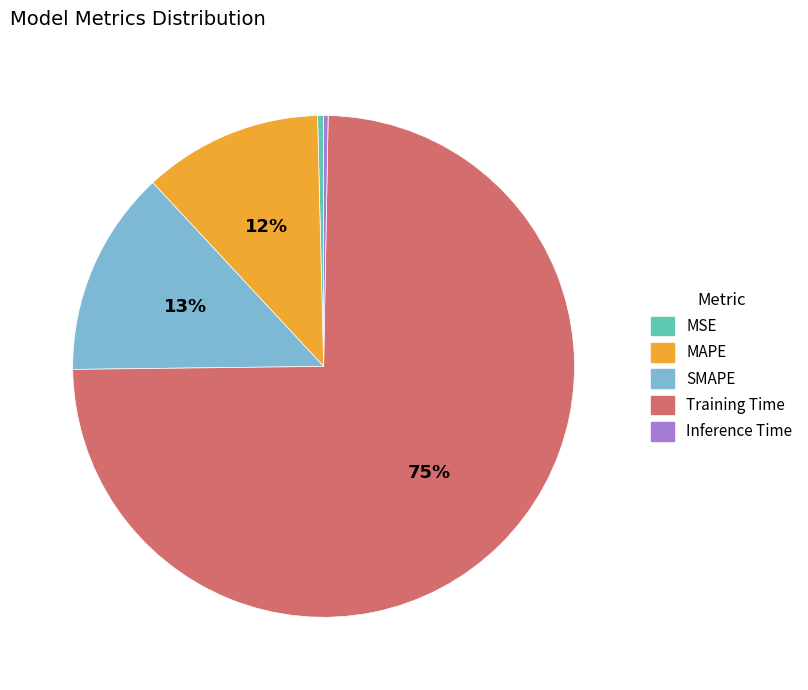

How many segments does this pie chart have?

5